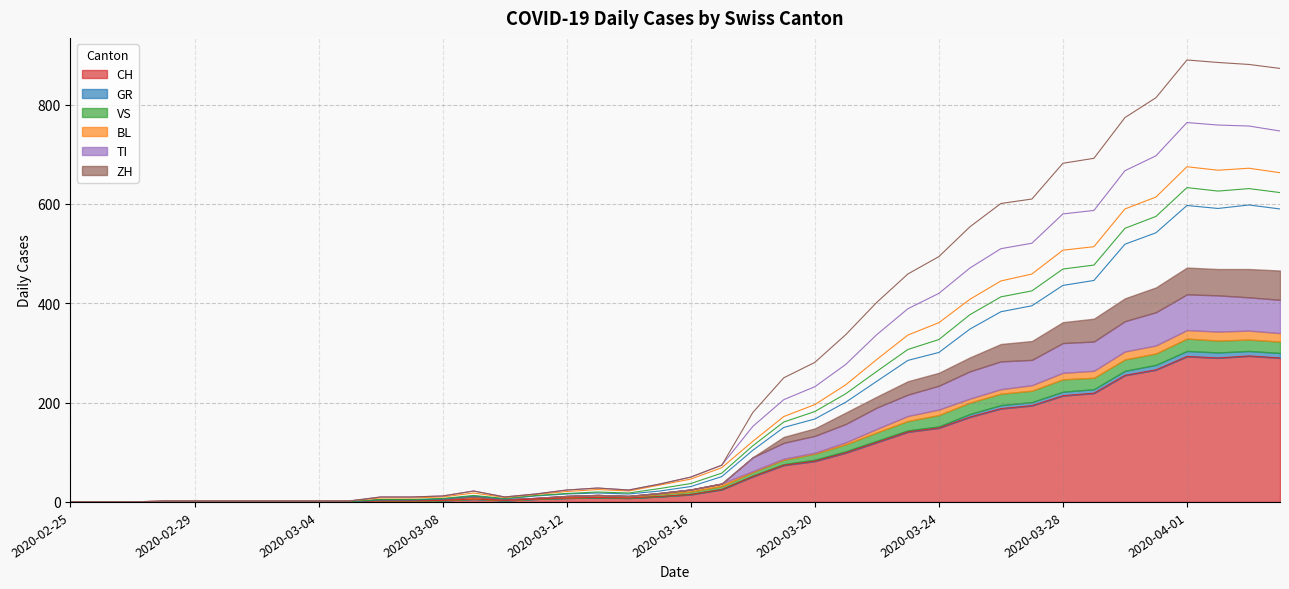

What is the label of the 16th point from the left?

2020-03-11